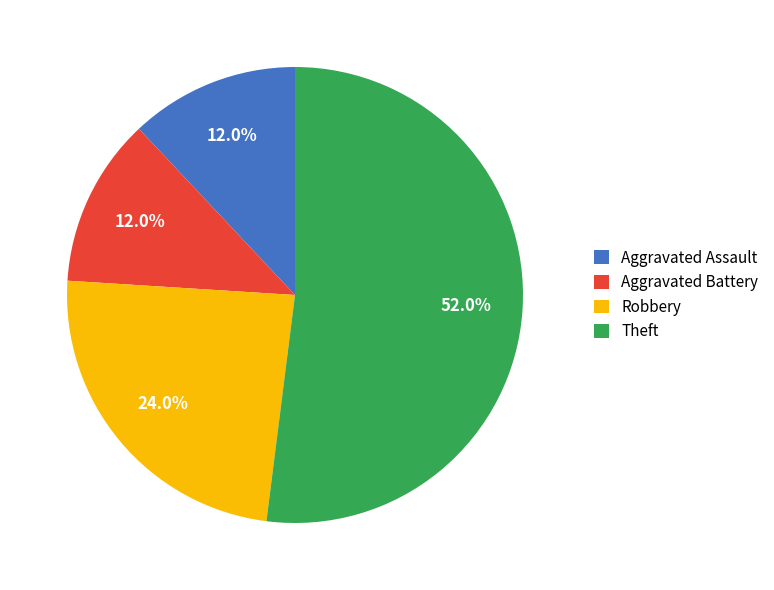

Which slice is the largest?

Theft